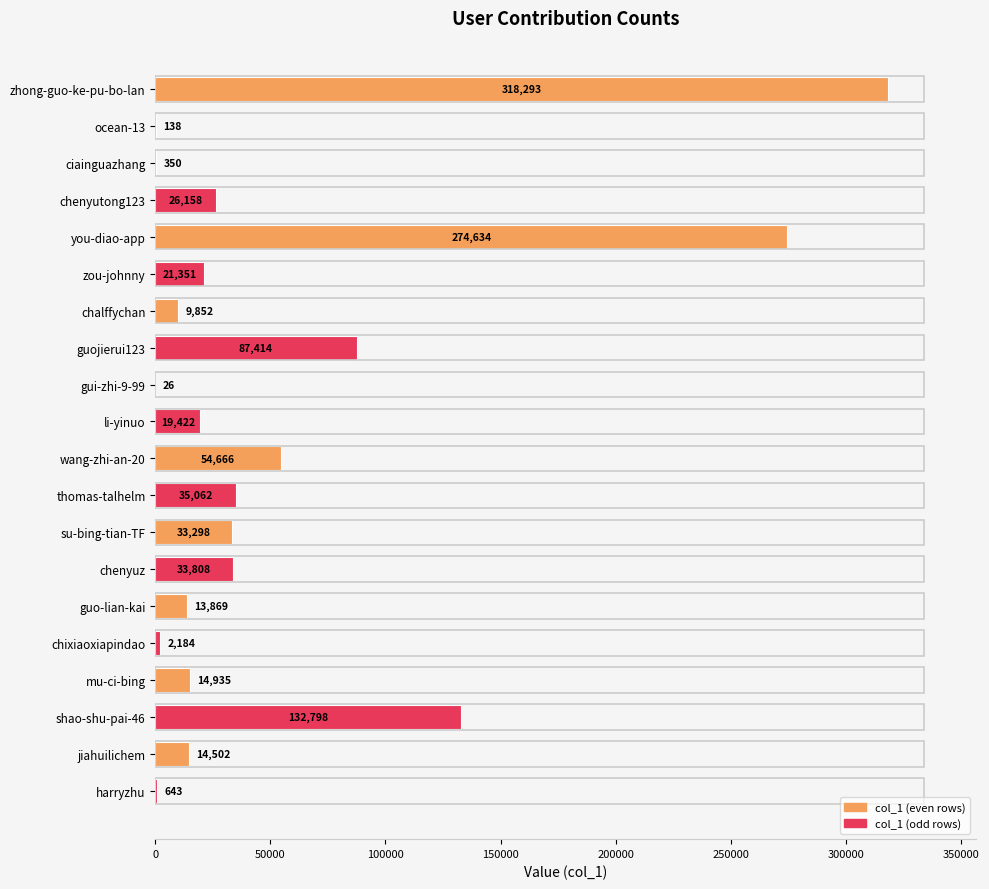

The value at chenyutong123 is 38169. True or false?

False